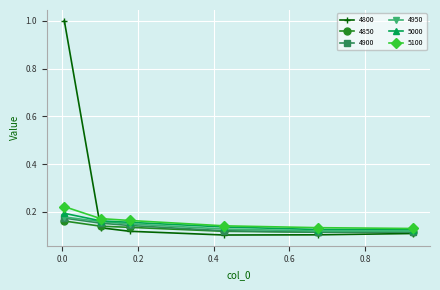

What is the greatest value displayed?

1.0